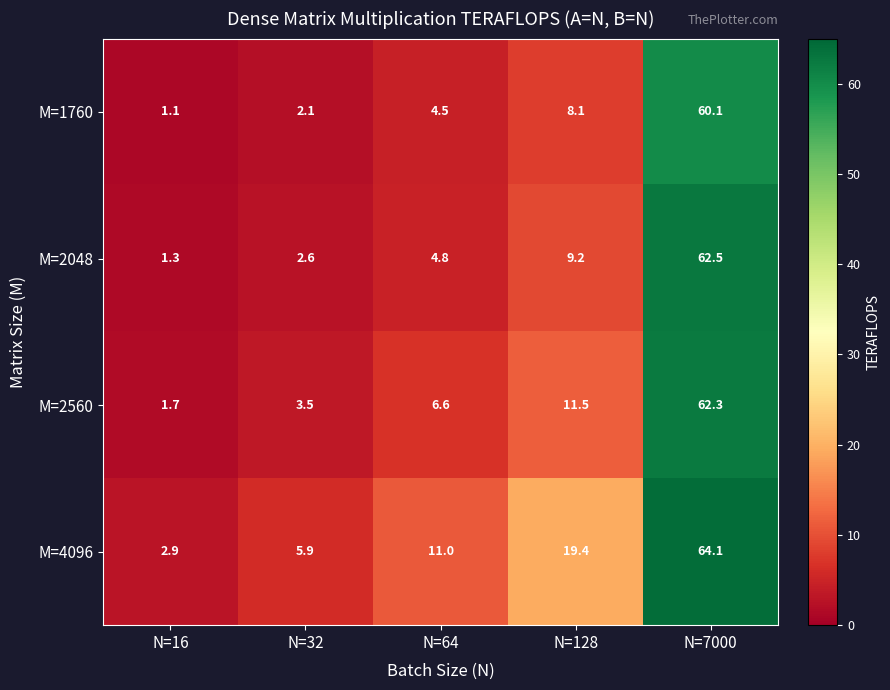

What is the greatest value displayed?

64.1